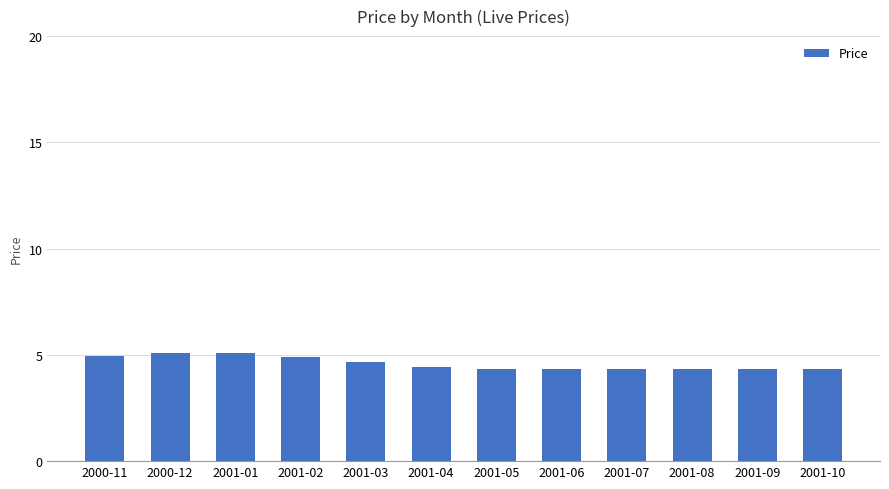

True or false: the data shows 6.1 at 2001-10.

False